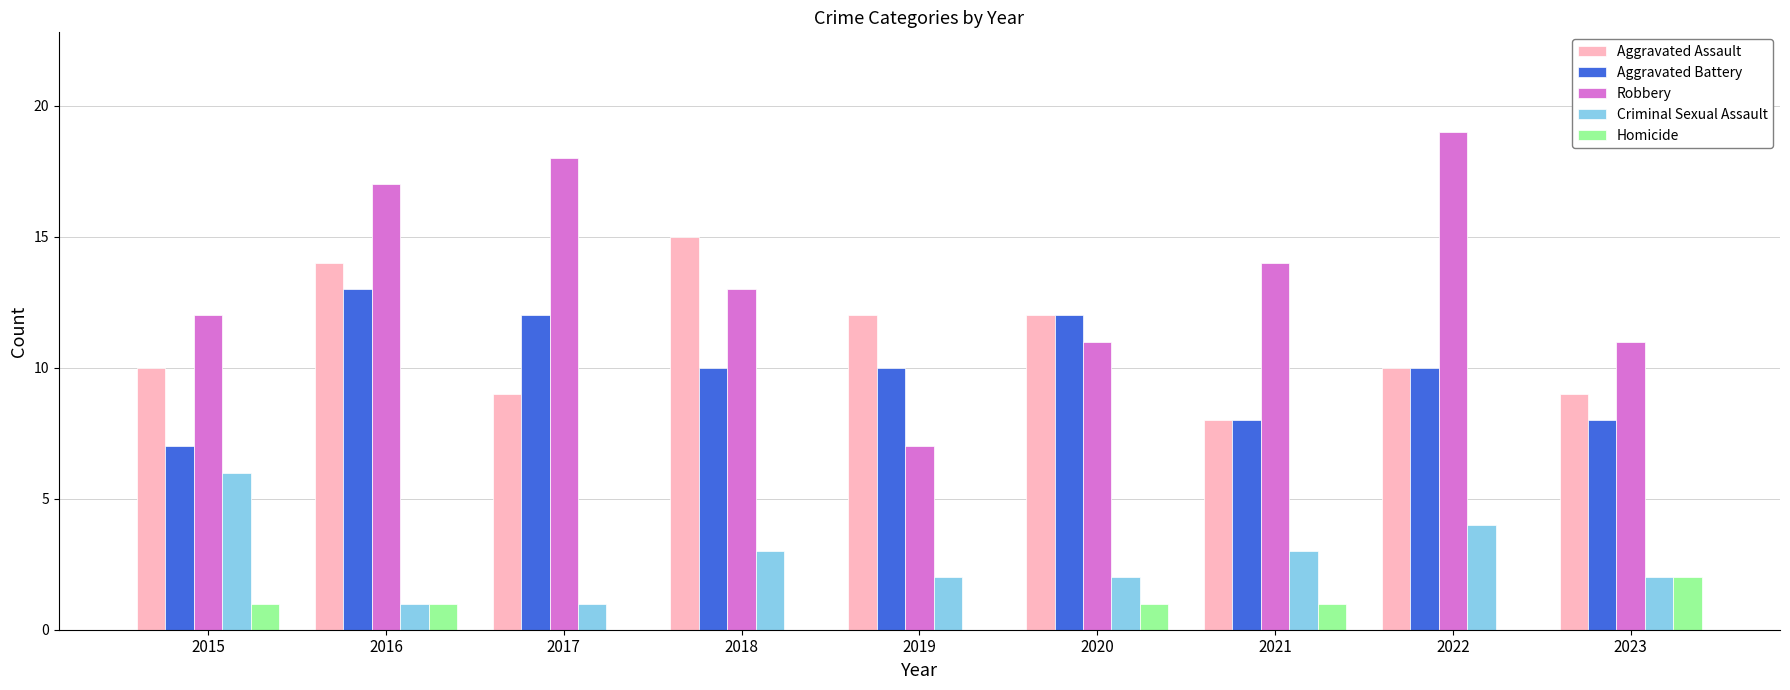

What is the highest value of the Aggravated Battery series?

13